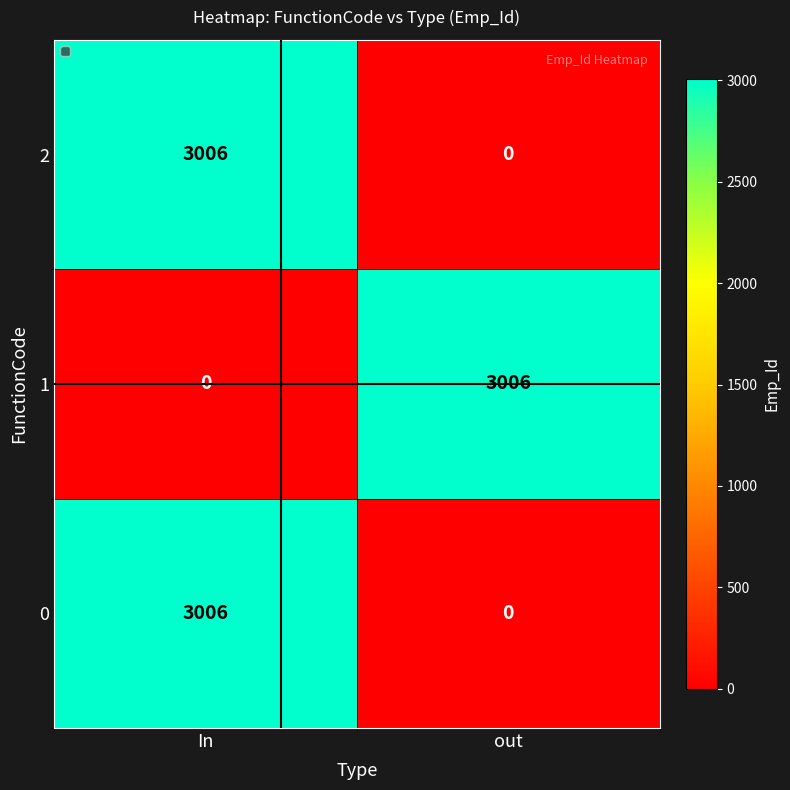

Reading left to right, list all the values displayed in this chart.

2: 3006	0
1: 0	3006
0: 3006	0